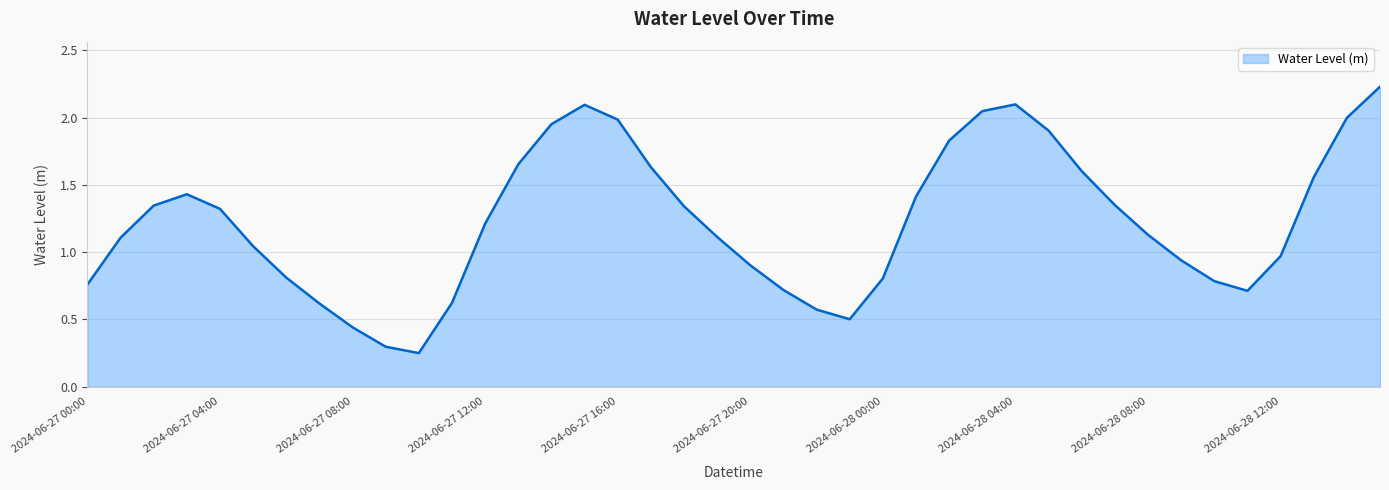

What is the minimum value shown in the chart?

0.2